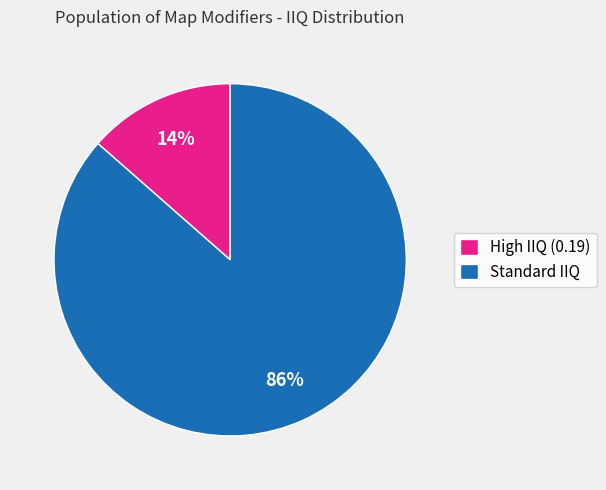

What percentage is the High IIQ (0.19) slice, to the nearest percent?

14%